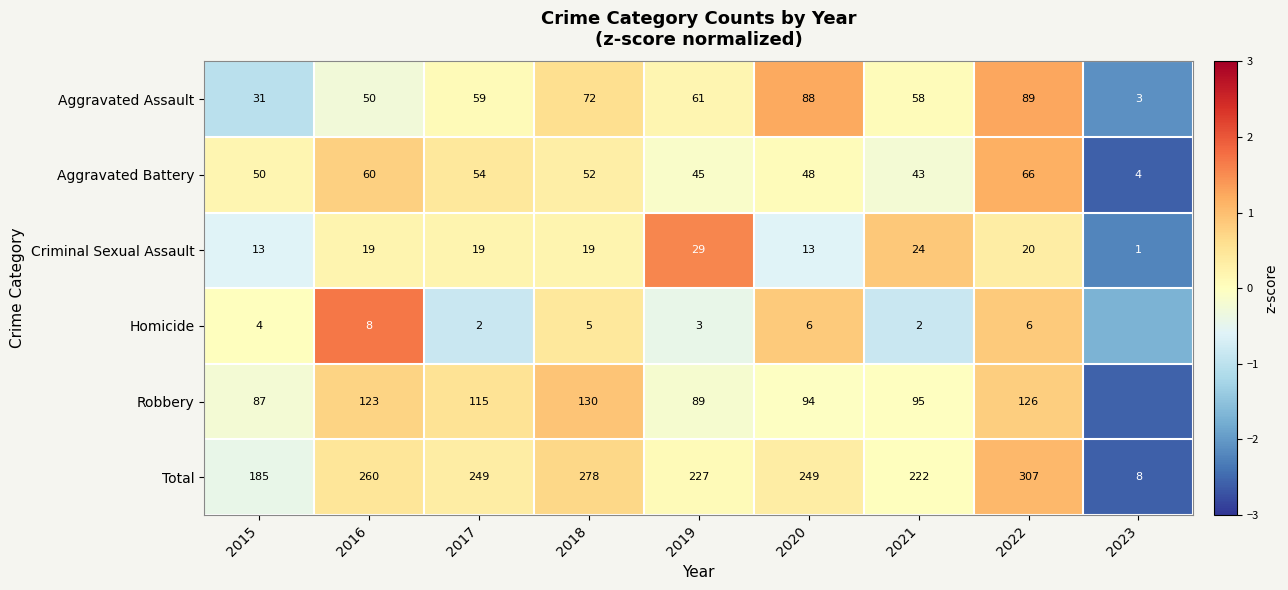

Which series changed the most between 2016 and 2021?

Total